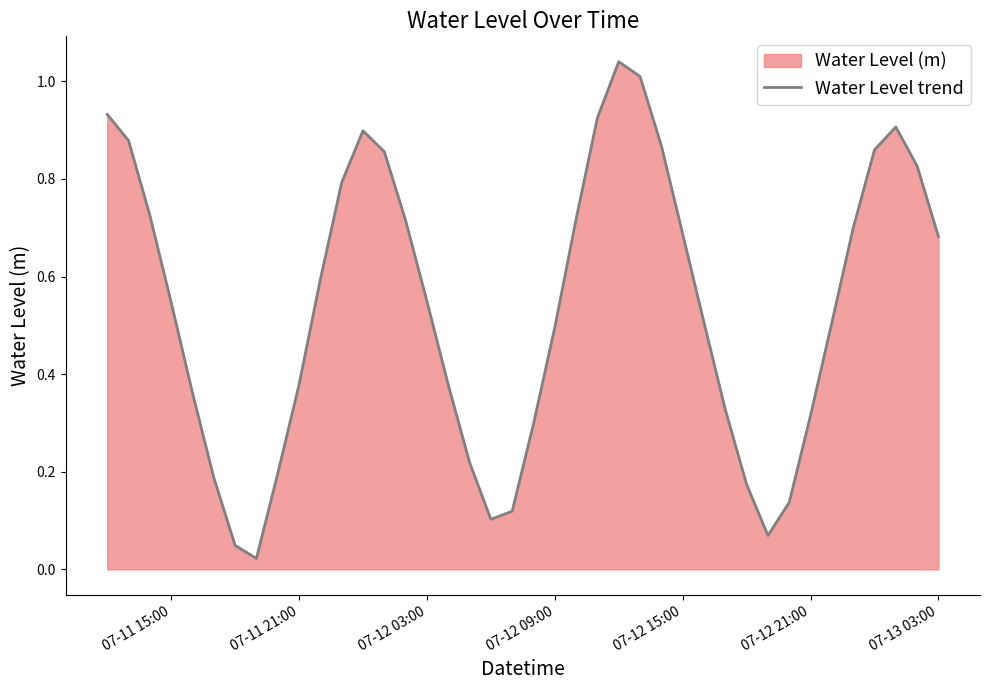

The chart shows a value of 0.8 at 07-12 09:00. True or false?

False